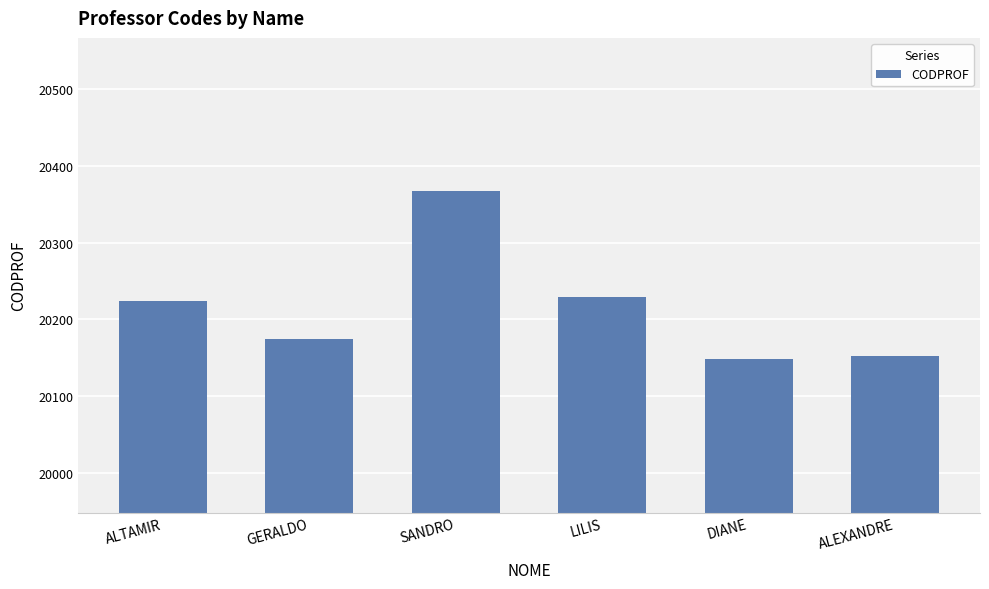

What is the ratio of the value at ALEXANDRE to the value at LILIS?

1.0